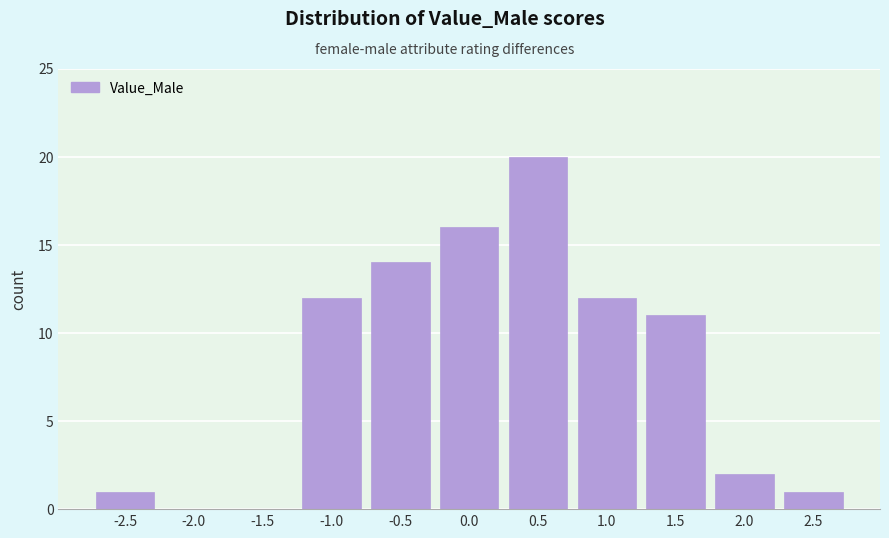

Reading left to right, extract all data points from this chart.

-2.5=1	-2.0=0	-1.5=0	-1.0=12	-0.5=14	0.0=16	0.5=20	1.0=12	1.5=11	2.0=2	2.5=1